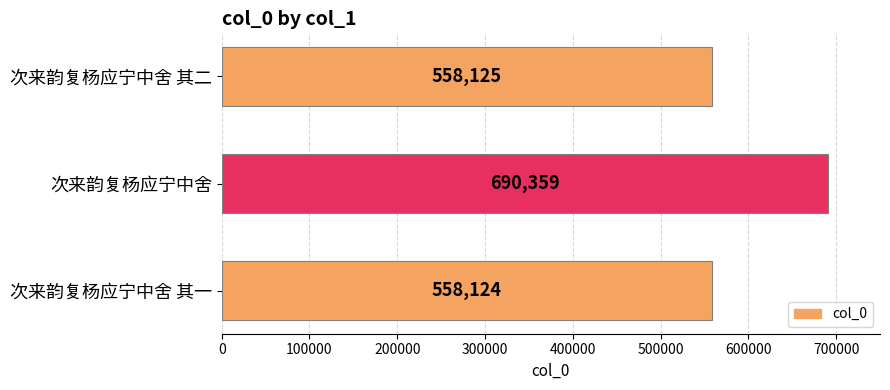

What is the greatest value displayed?

690359